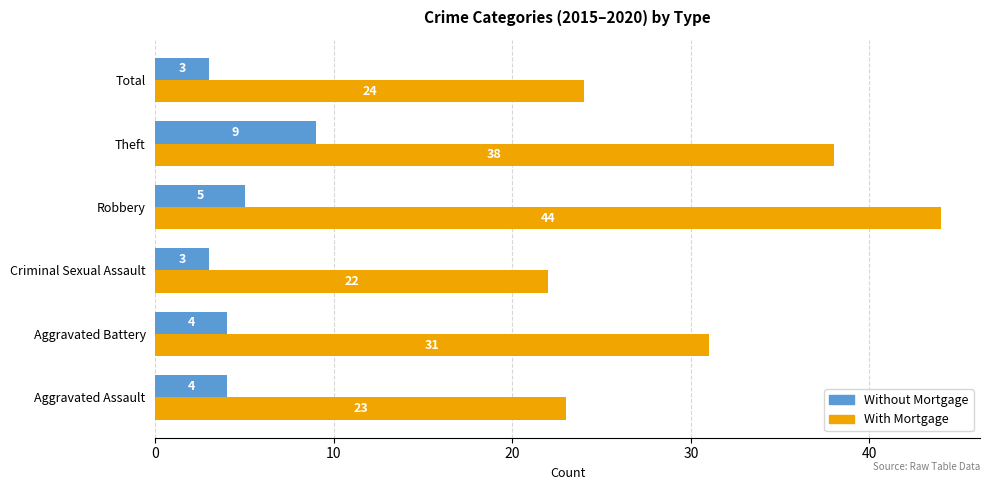

How many values in the Without Mortgage series are below 4?

2